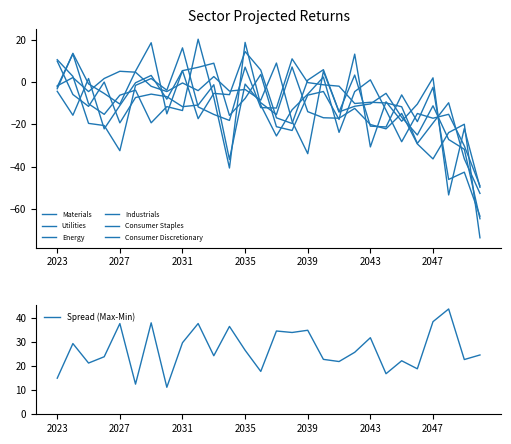

What is the difference between the maximum and second lowest values in the Materials series?

52.4